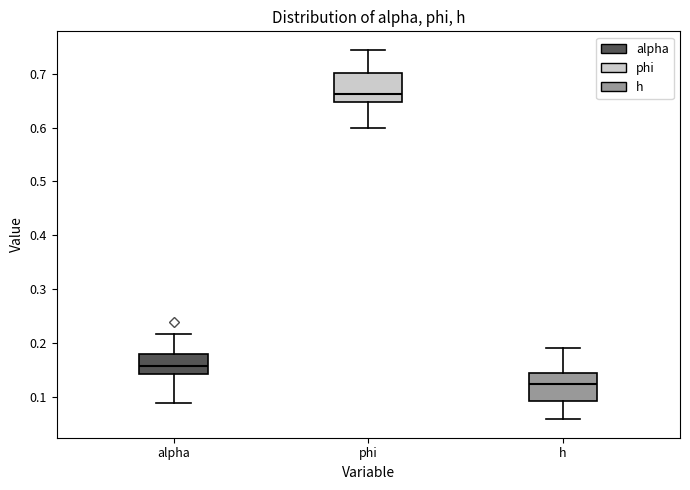

Where does the upper whisker of the box for phi end on the y-axis? The values are not printed on the chart, so give them approximately, as read against the axis.

0.74